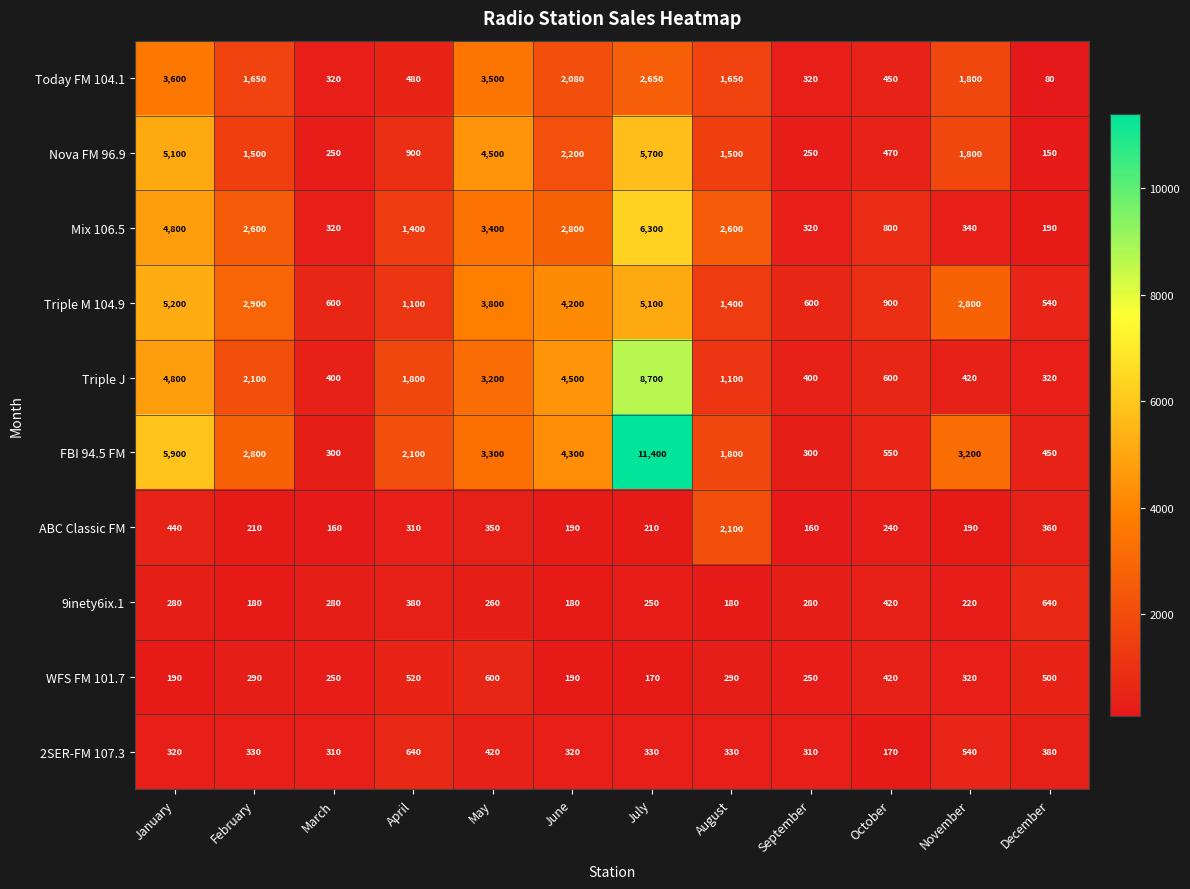

What is the sum of the WFS FM 101.7 values at October and December?

920